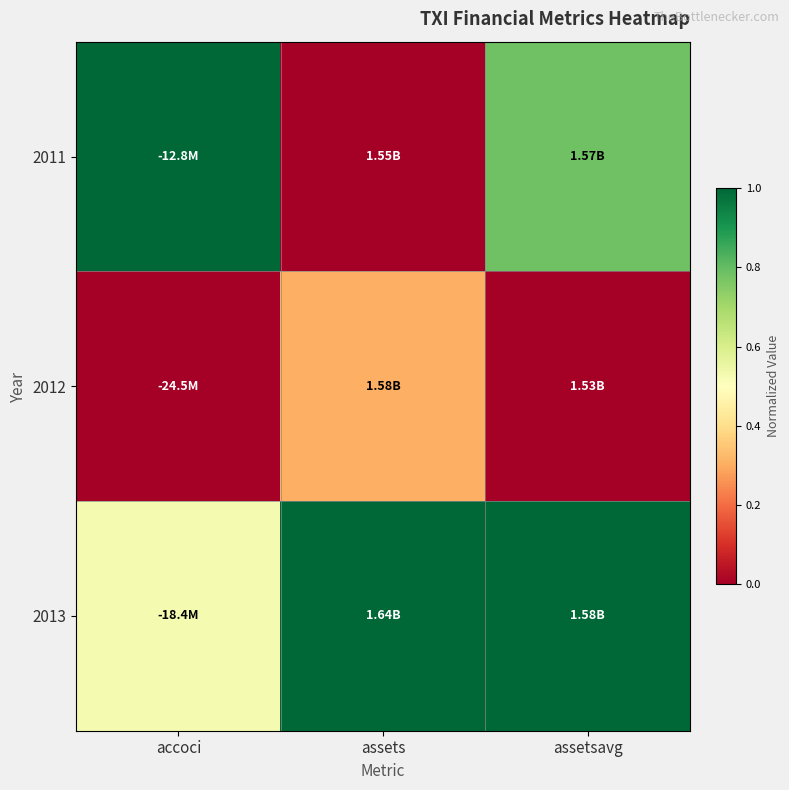

Reading left to right, transcribe all the data shown in this chart.

2011: accoci=1.0	assets=0.0	assetsavg=0.8
2012: accoci=0.0	assets=0.3	assetsavg=0.0
2013: accoci=0.5	assets=1.0	assetsavg=1.0